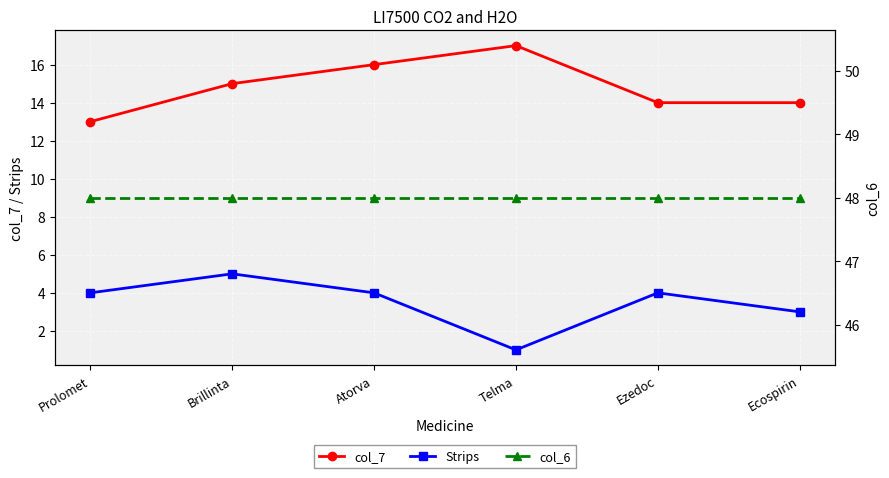

What is the label of the 1st point from the left?

Prolomet